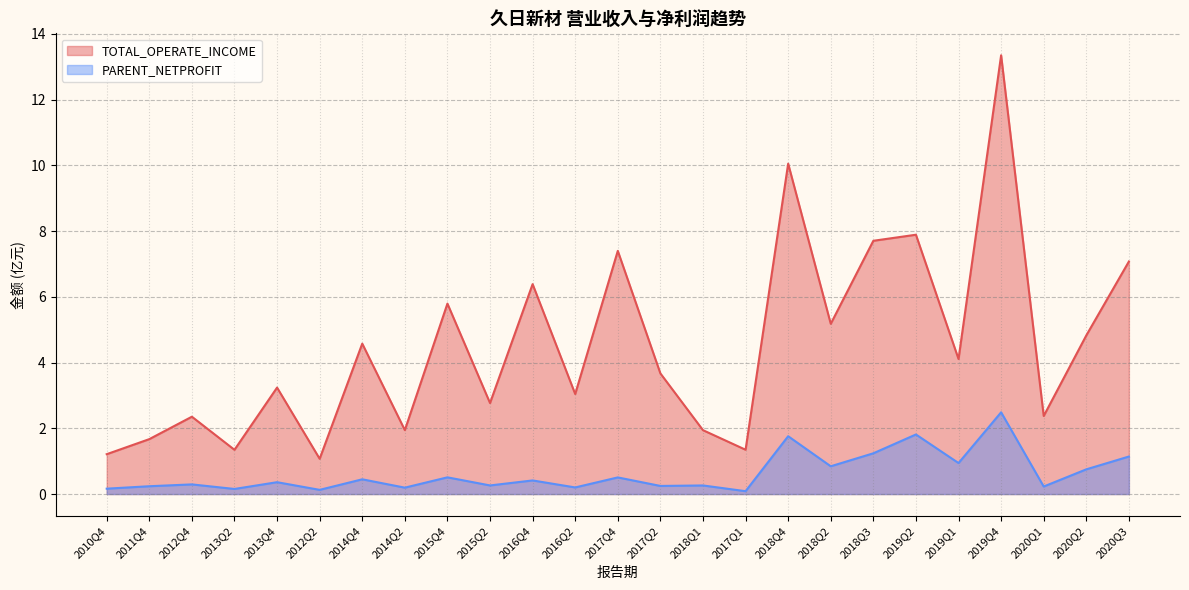

True or false: PARENT_NETPROFIT and TOTAL_OPERATE_INCOME intersect in this chart.

False